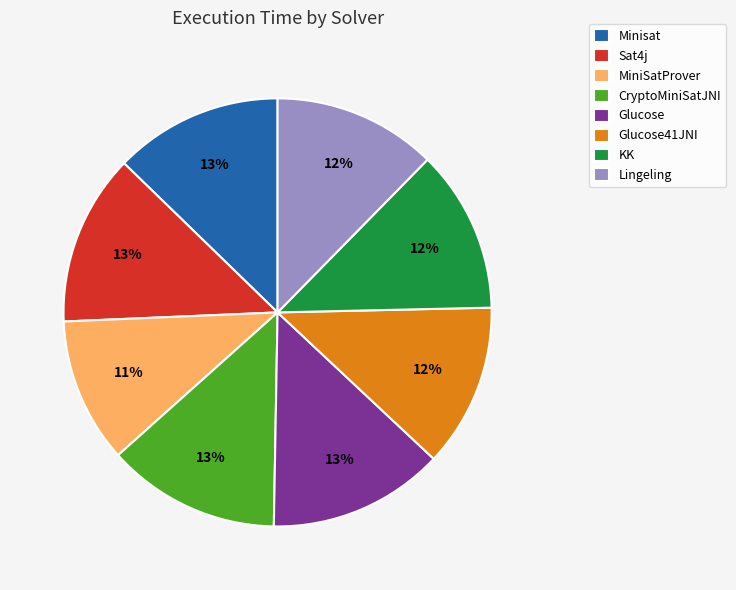

How many segments does this pie chart have?

8